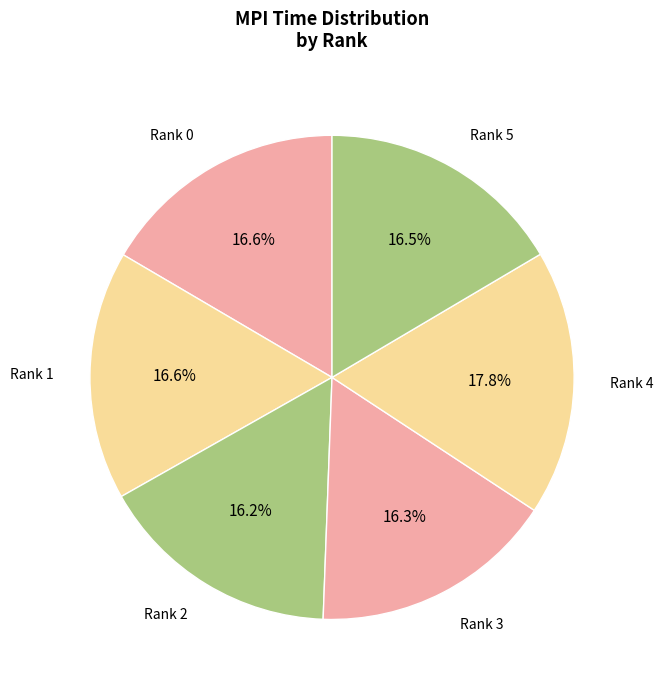

How many segments does this pie chart have?

6